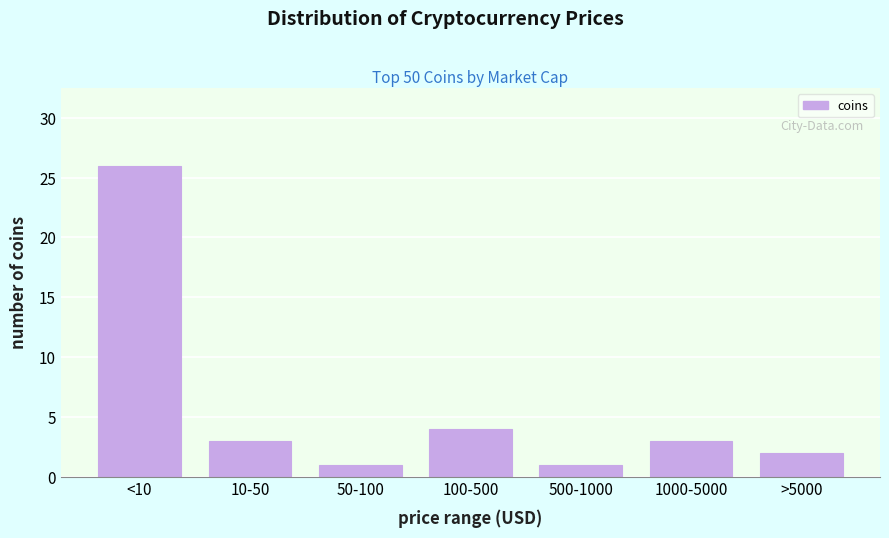

Reading left to right, extract all data points from this chart.

26	3	1	4	1	3	2